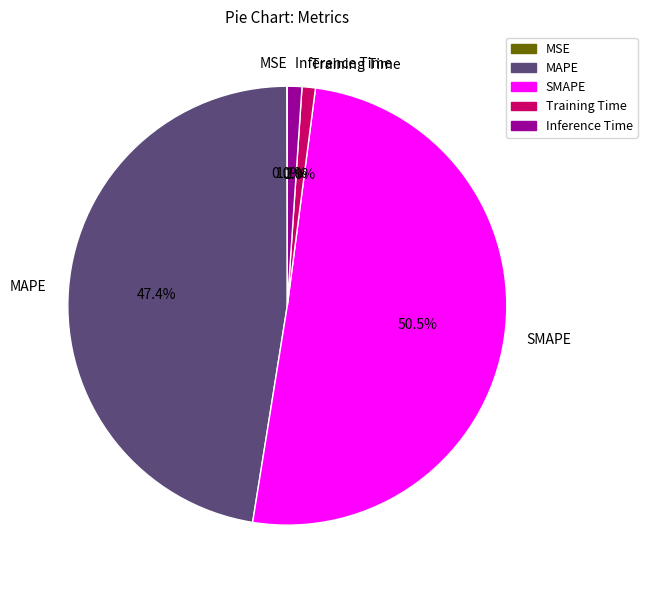

Does SMAPE represent more than half of the total?

Yes